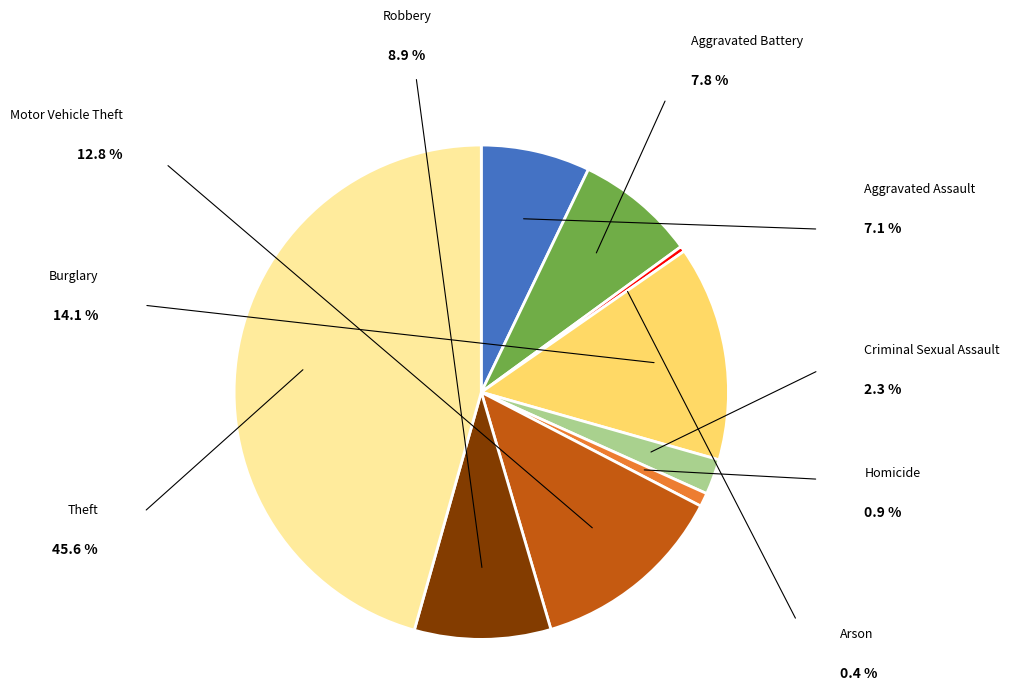

Is there a majority slice in this chart?

No